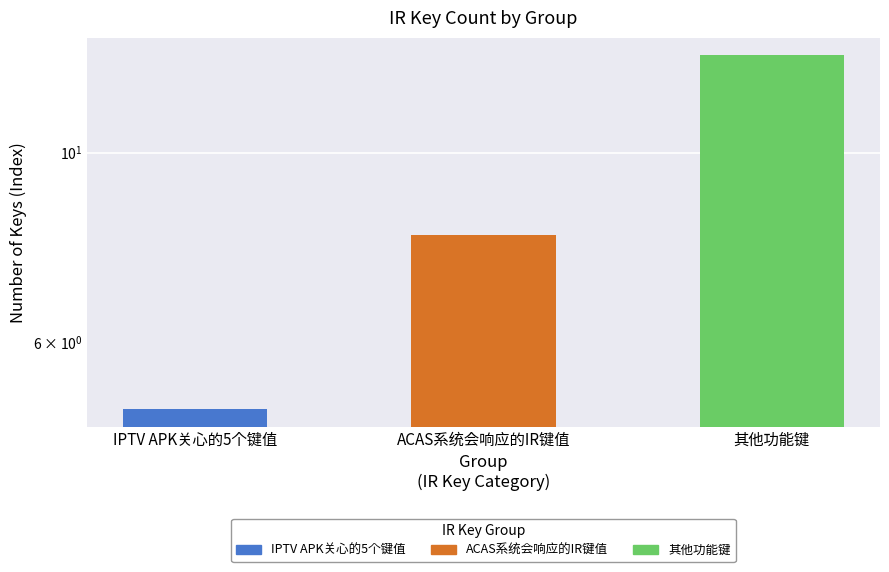

List the labels in order of value, smallest first.

IPTV APK关心的5个键值, ACAS系统会响应的IR键值, 其他功能键